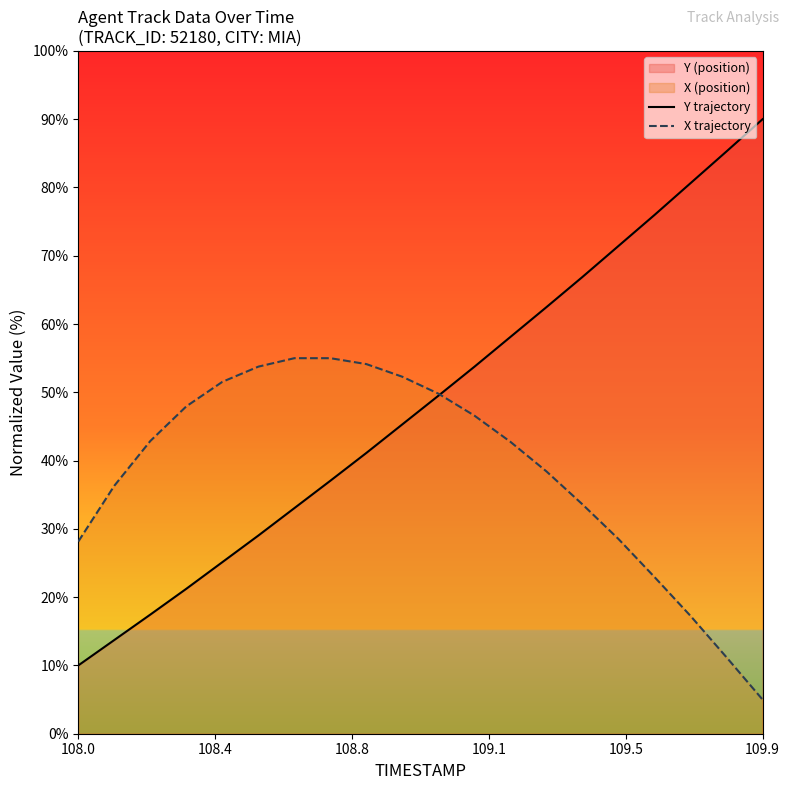

What is the maximum value shown in the chart?

90.0